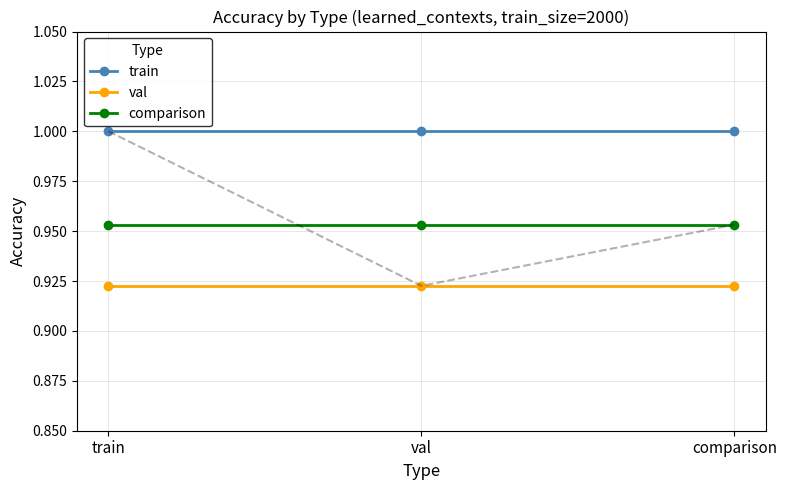

At train, list the series in order from largest to smallest.

train, comparison, val